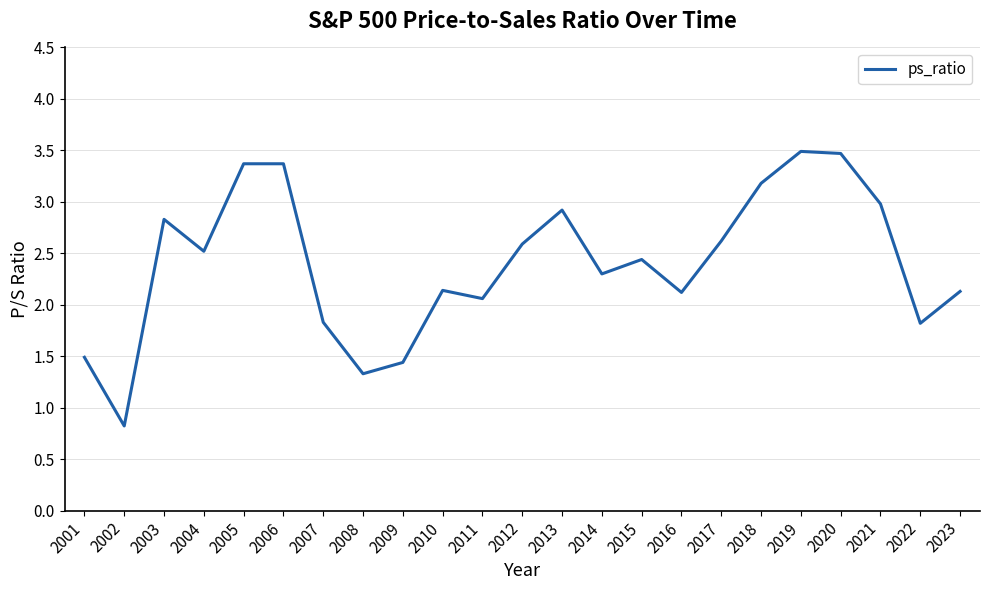

Reading left to right, what are all the values shown in this chart?

1.5	0.8	2.8	2.5	3.4	3.4	1.8	1.3	1.4	2.1	2.1	2.6	2.9	2.3	2.4	2.1	2.6	3.2	3.5	3.5	3.0	1.8	2.1